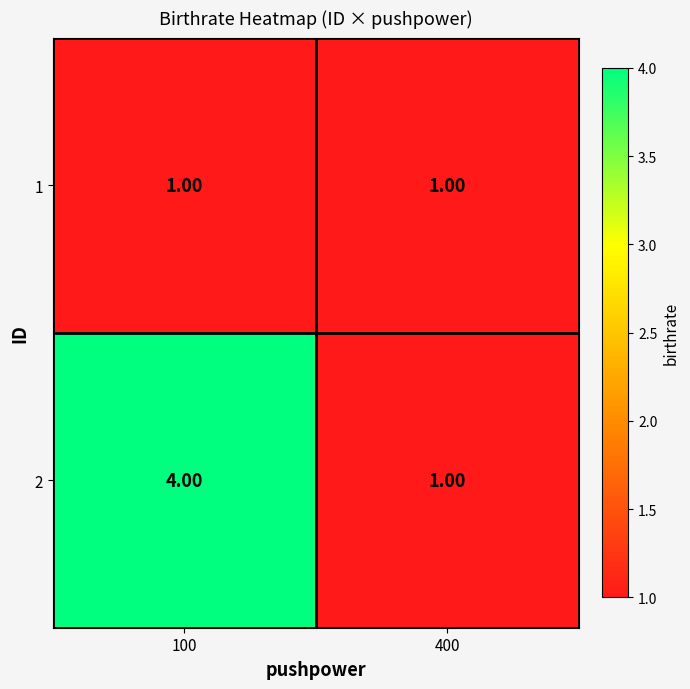

How many categories are shown in the chart?

2